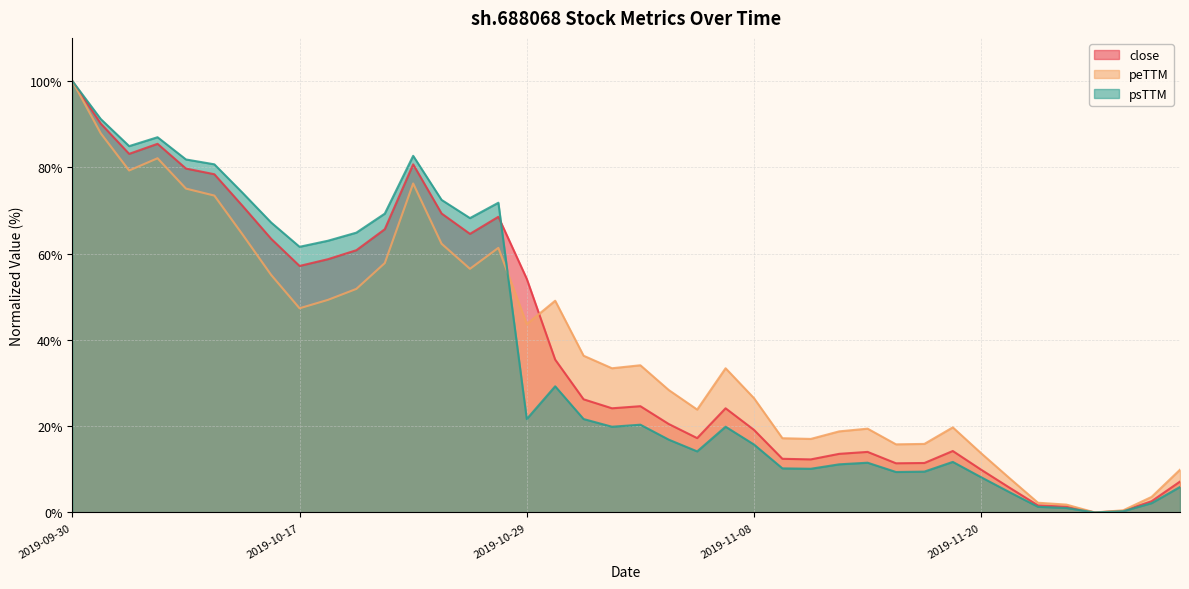

Does the chart display data point markers on the line(s)?

No